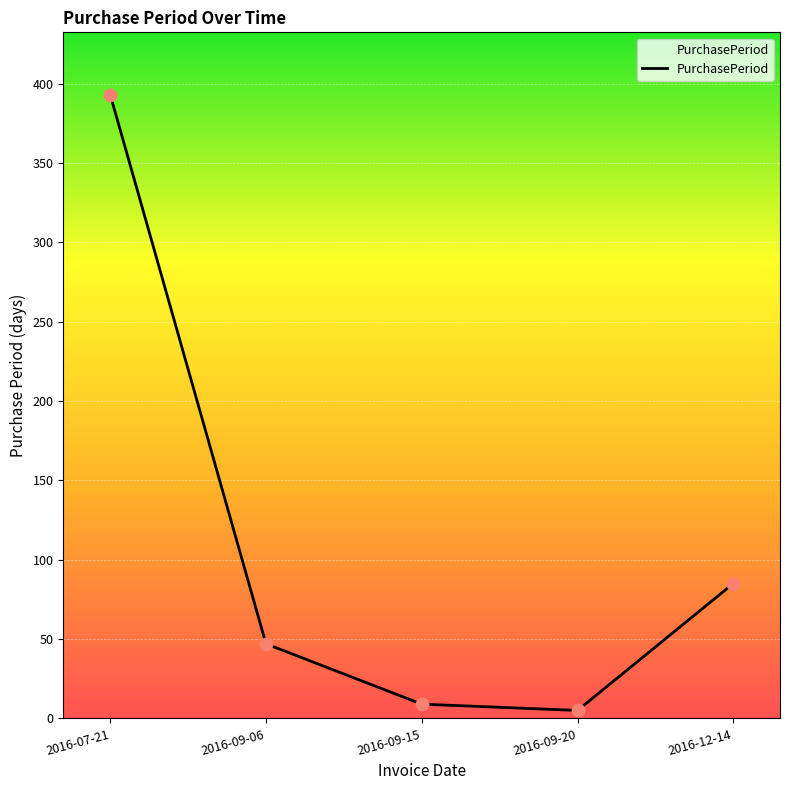

What is the change in value from 2016-09-06 to 2016-12-14?

+38